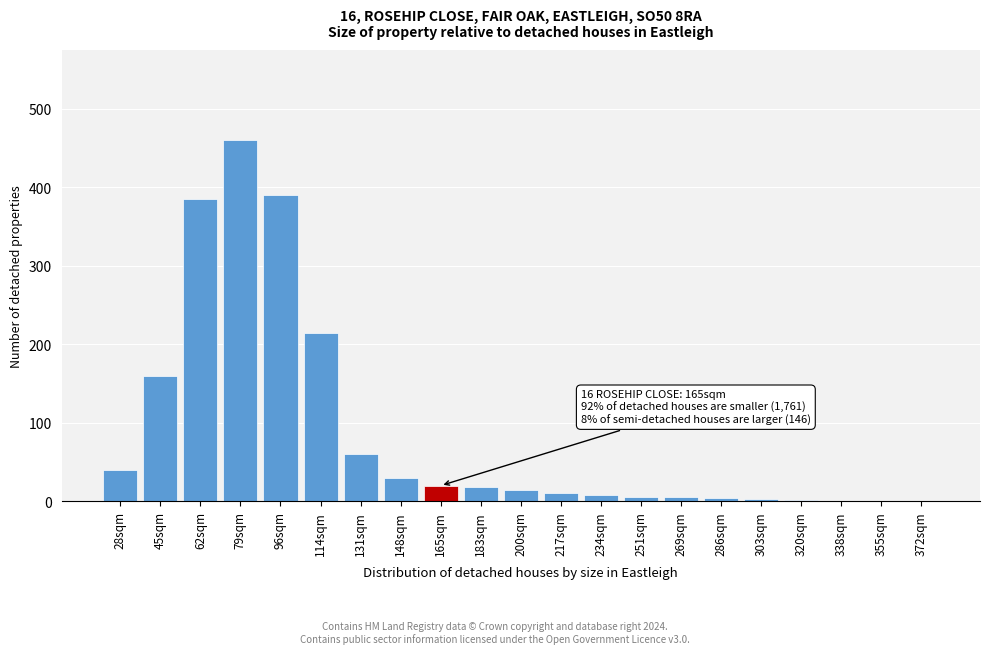

What is the sum of the values at 79sqm and 148sqm?

490